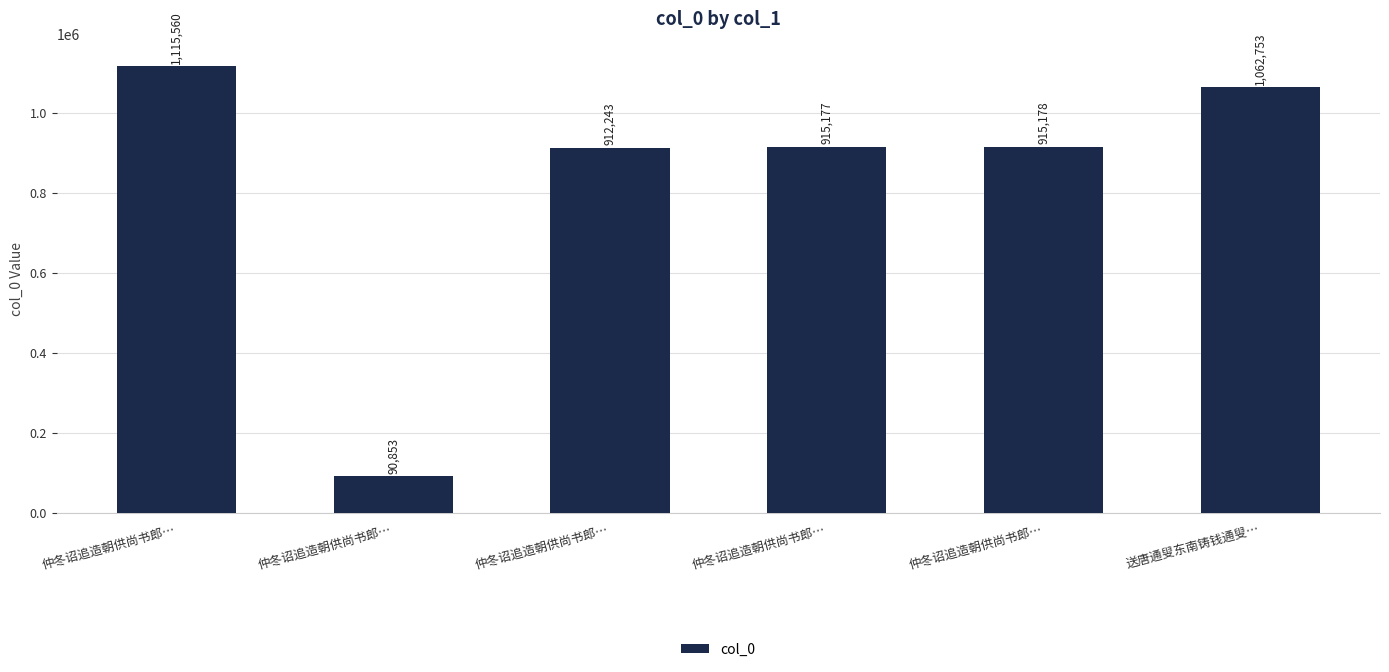

Are the bars horizontal?

No